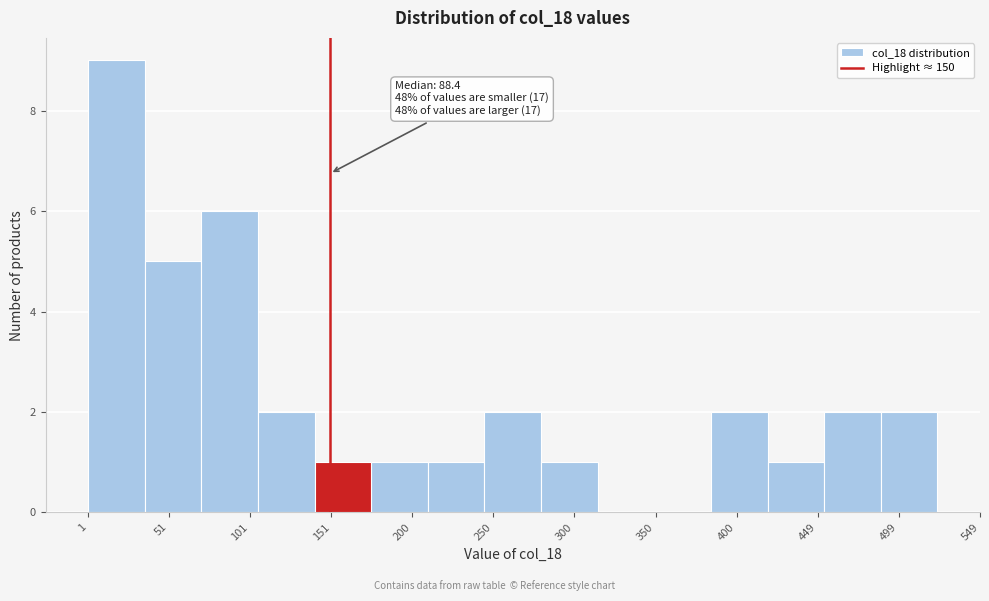

Which range on the x-axis has the tallest bar?

0 to 35